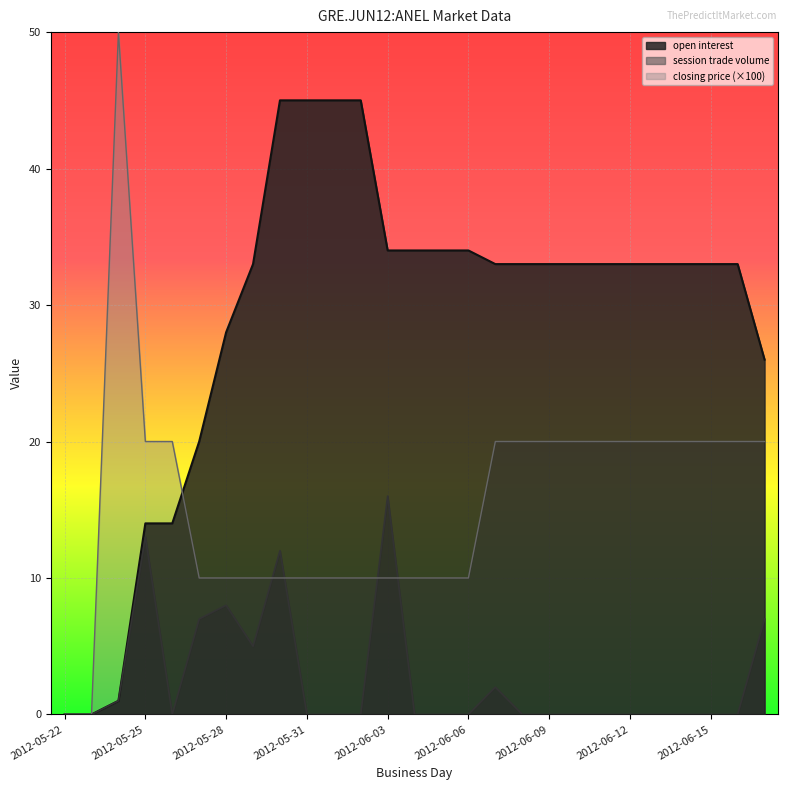

How many lines are shown in the chart?

3